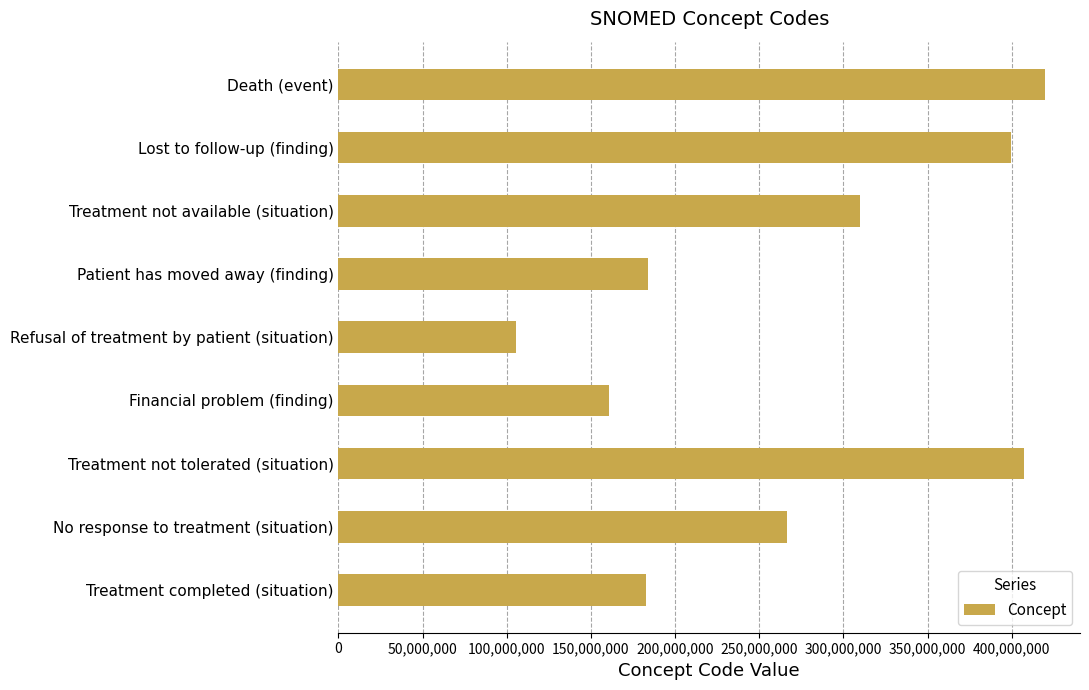

What value does the data have at Lost to follow-up (finding)?

399307001